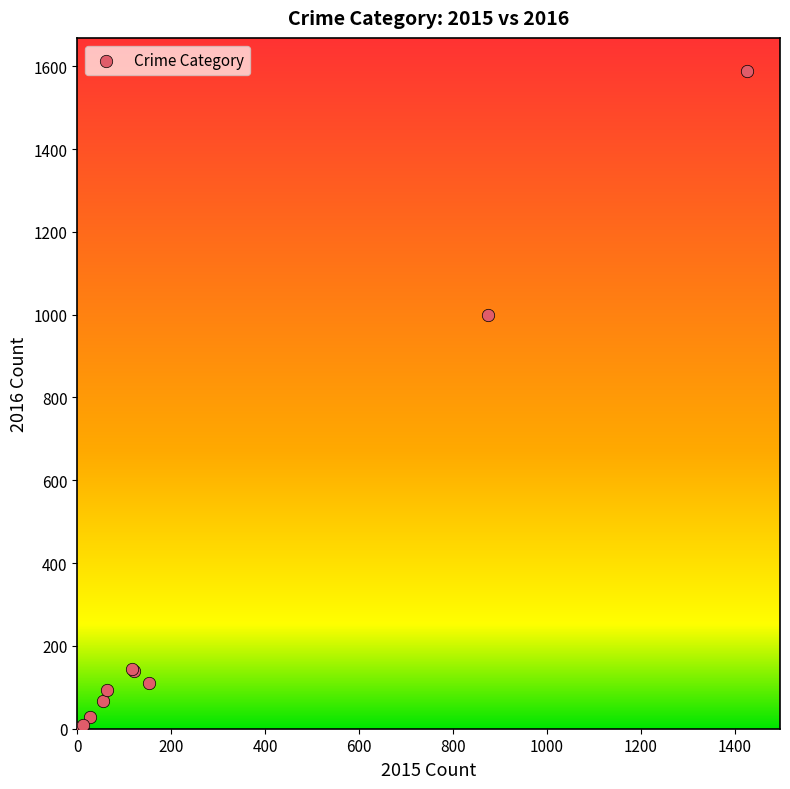

What Y value in the scatter plot is closest to 795?

999